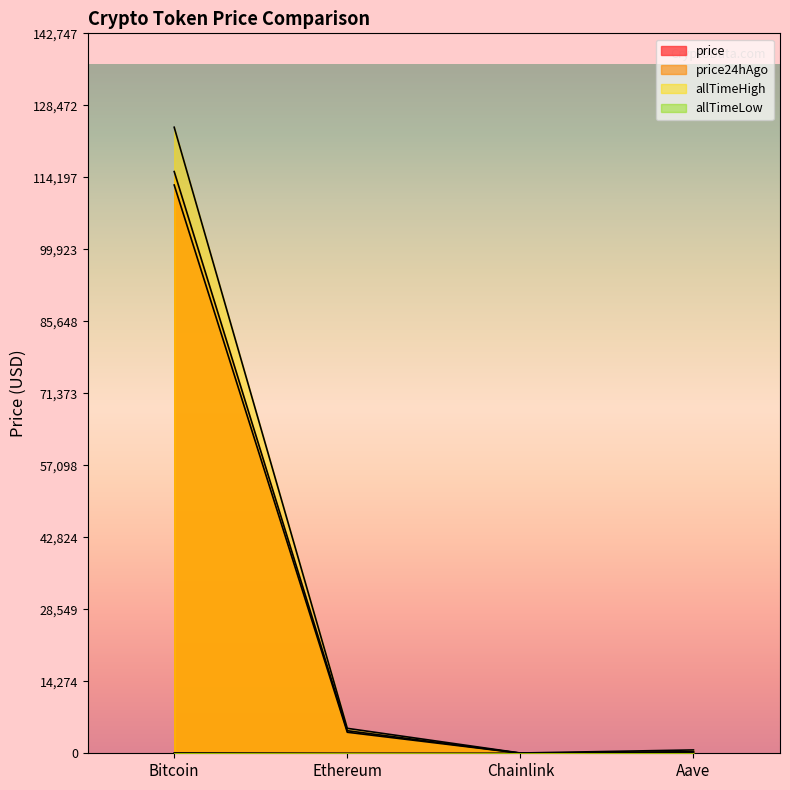

At which label is price24hAgo closest to 57682?

Ethereum